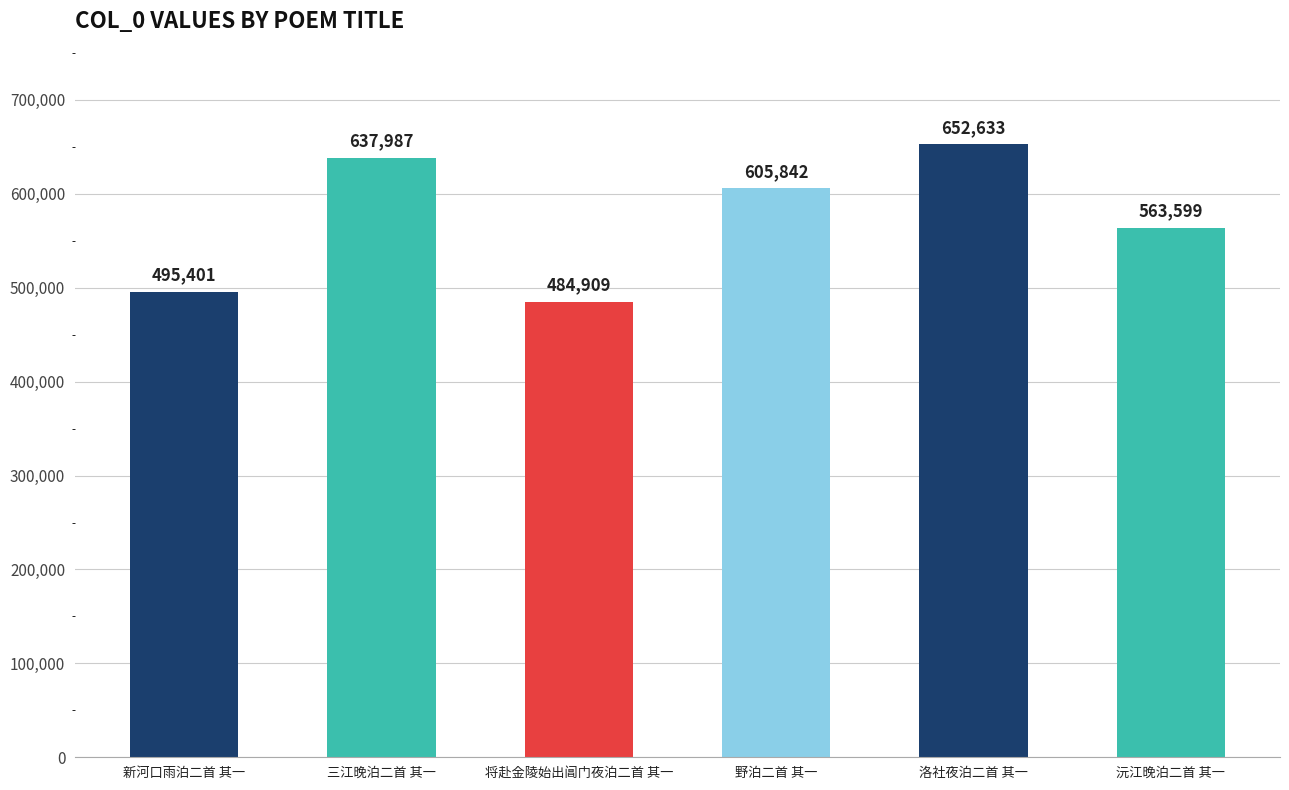

Which has a higher value, 沅江晚泊二首 其一 or 三江晚泊二首 其一?

三江晚泊二首 其一